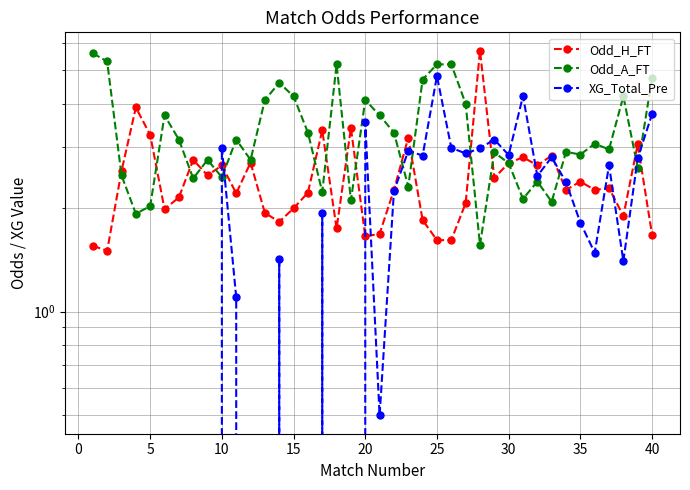

Reading left to right, extract all data points from this chart.

Odd_H_FT: 1.6	1.5	2.5	3.9	3.2	2.0	2.1	2.8	2.5	2.6	2.2	2.7	1.9	1.8	2.0	2.2	3.4	1.7	3.4	1.6	1.7	2.2	3.2	1.8	1.6	1.6	2.1	5.7	2.4	2.7	2.8	2.6	2.8	2.2	2.4	2.2	2.3	1.9	3.0	1.7
Odd_A_FT: 5.6	5.3	2.5	1.9	2.0	3.7	3.1	2.4	2.8	2.5	3.1	2.8	4.1	4.6	4.2	3.3	2.2	5.2	2.1	4.1	3.7	3.3	2.3	4.7	5.2	5.2	4.0	1.6	2.9	2.7	2.1	2.4	2.1	2.9	2.9	3.1	3.0	4.2	2.6	4.8
XG_Total_Pre: 0.0	0.0	0.0	0.0	0.0	0.0	0.0	0.0	0.0	3.0	1.1	0.0	0.0	1.4	0.0	0.0	1.9	0.0	0.0	3.5	0.5	2.2	2.9	2.8	4.8	3.0	2.9	3.0	3.1	2.8	4.2	2.5	2.8	2.4	1.8	1.5	2.6	1.4	2.8	3.7